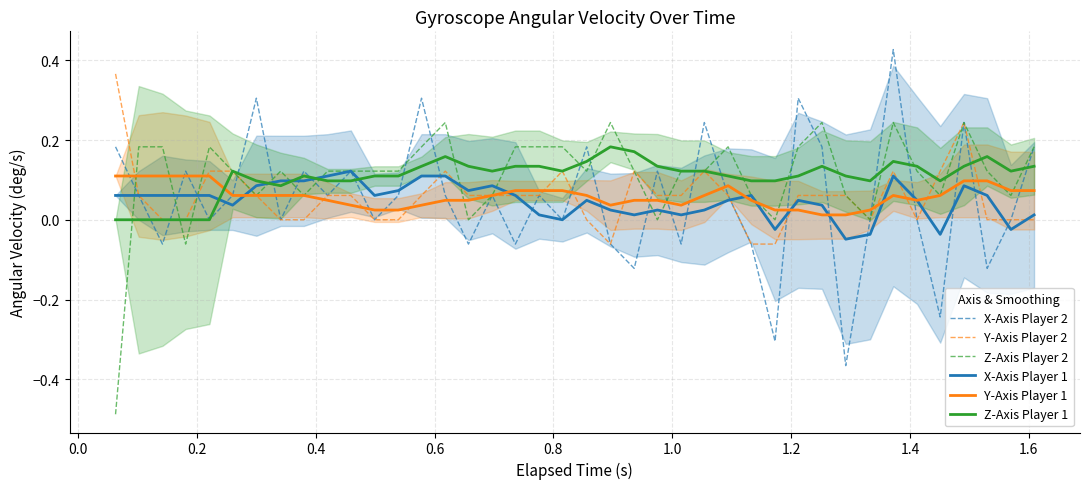

After their last crossing, which series has the higher values: Z-Axis Player 1 or X-Axis Player 1?

Z-Axis Player 1